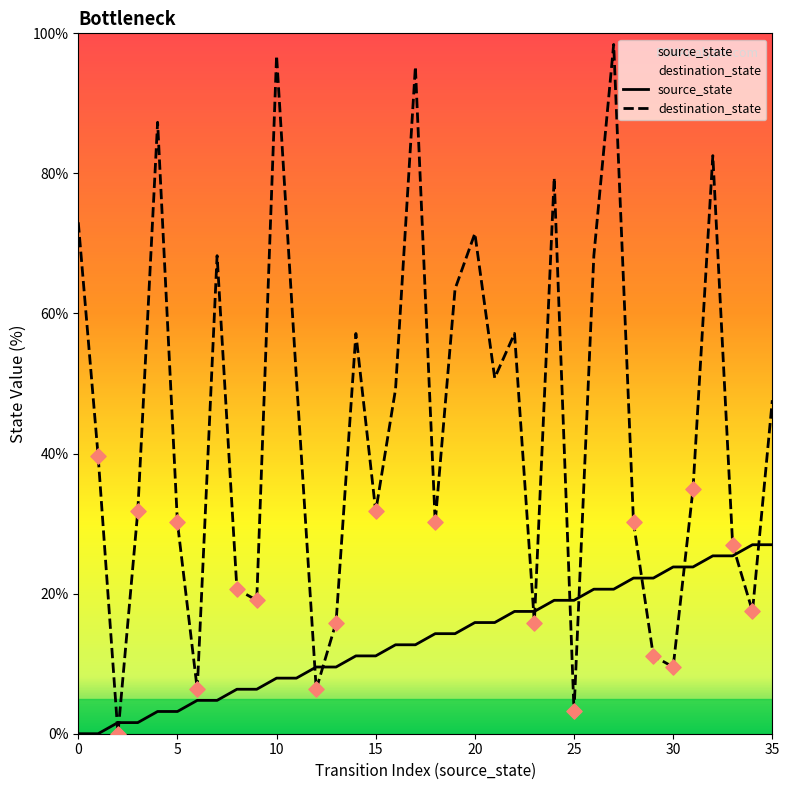

Which series has the largest Y range (max minus min)?

destination_state